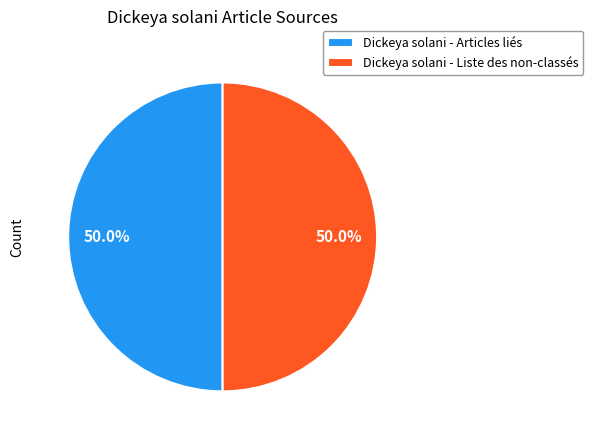

What percentage is NOT represented by Dickeya solani - Liste des non-classés?

50.0%